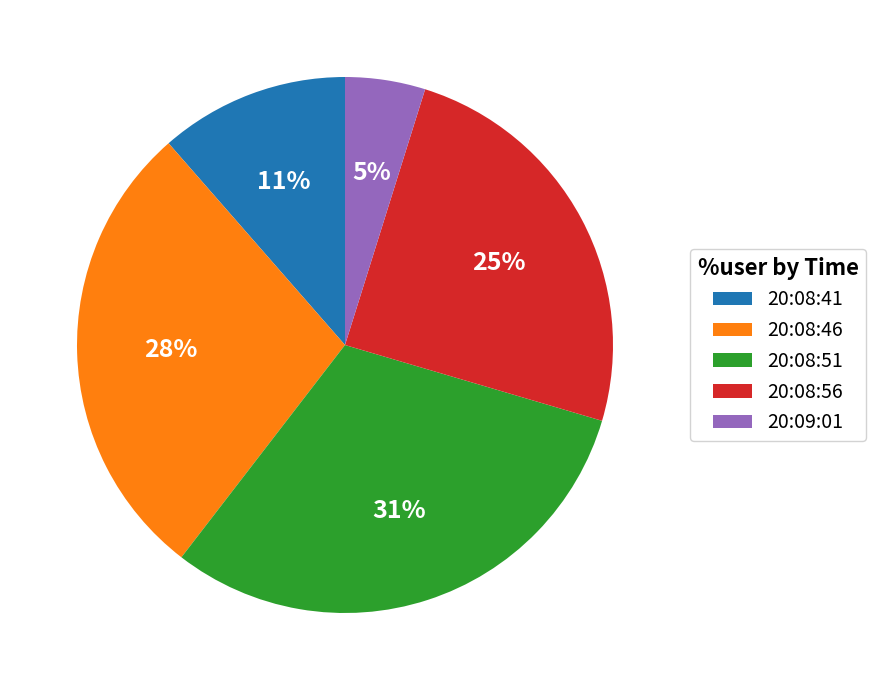

What is the ratio of the value at 20:08:41 to the value at 20:08:51?

0.4